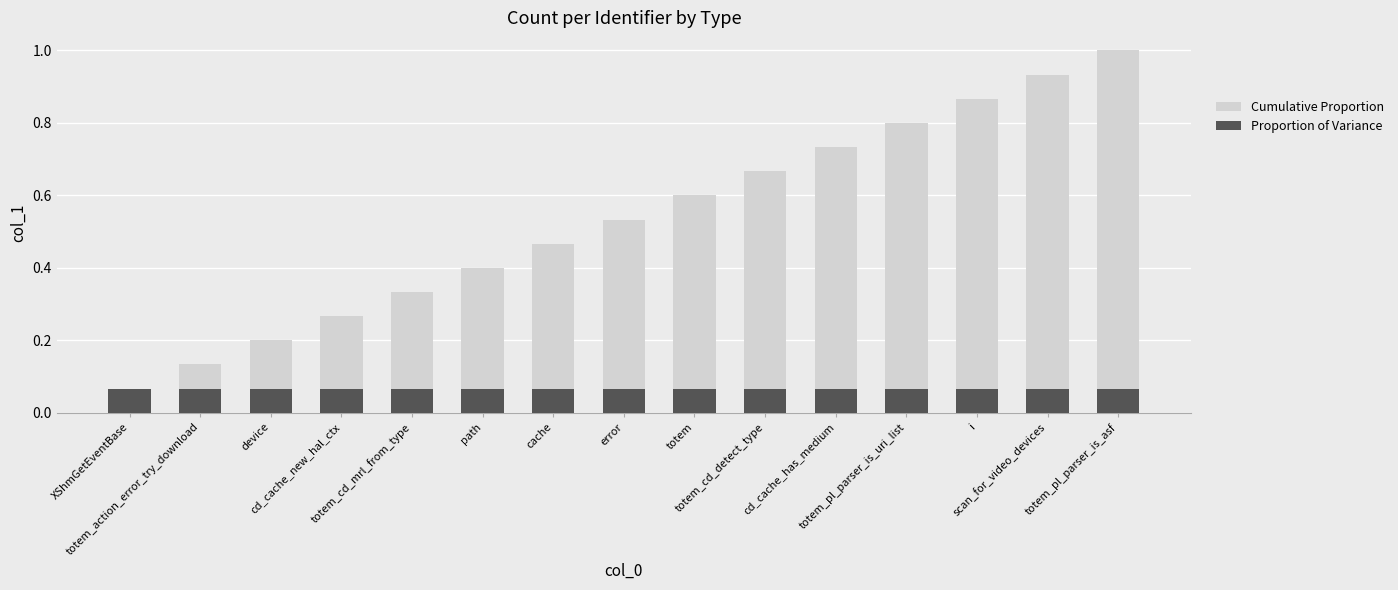

What is the difference between the highest and lowest values at totem?

0.5